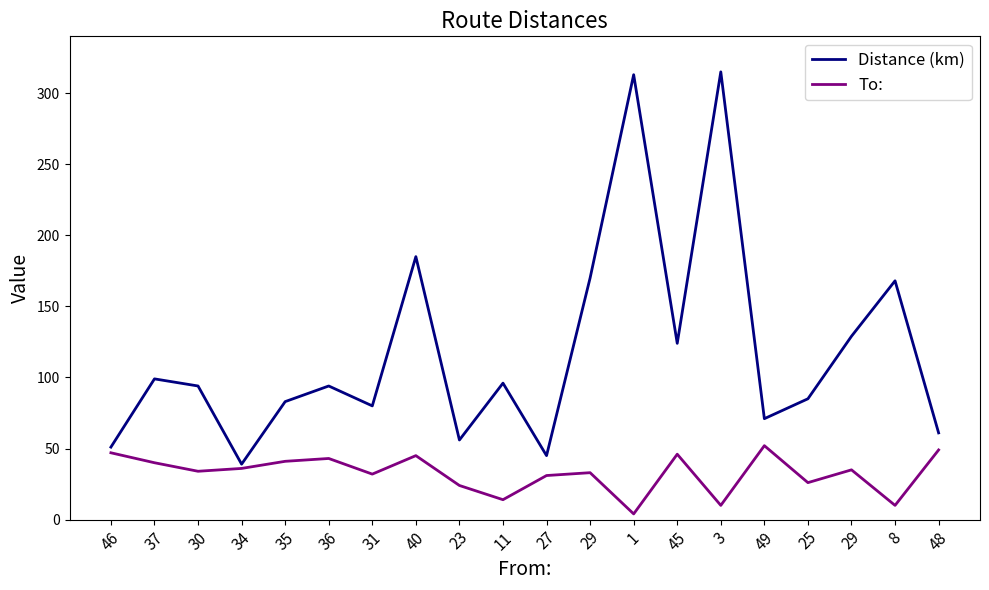

What is the difference between the maximum and minimum values in the Distance (km) series?

276